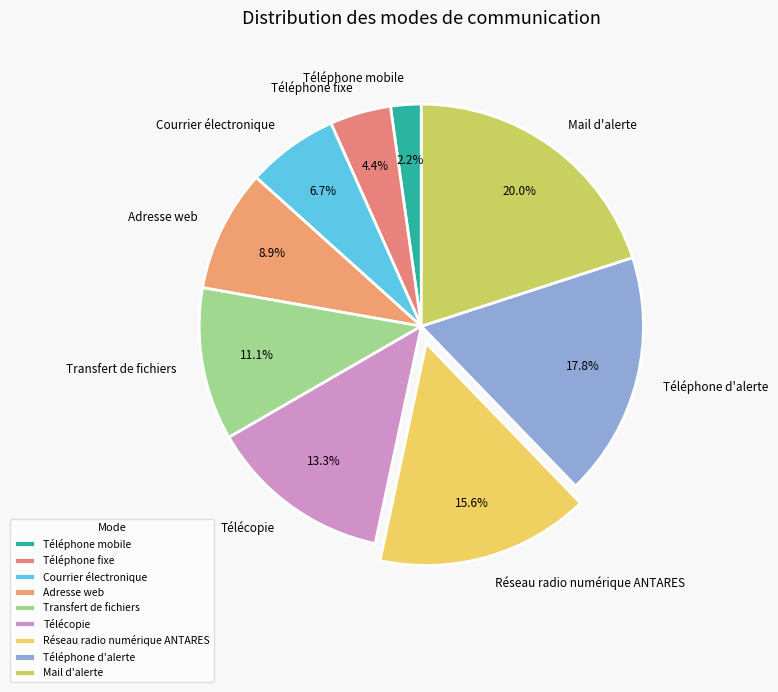

To the nearest percent, what is the difference between the largest and smallest slice percentages?

18%